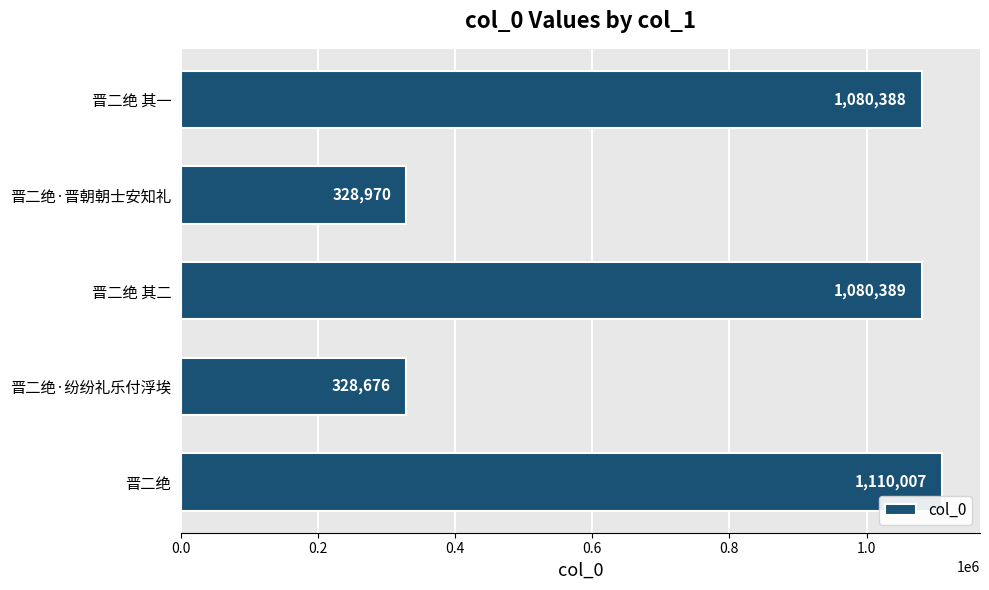

The chart shows a value of 429491 at 晋二绝·纷纷礼乐付浮埃. True or false?

False